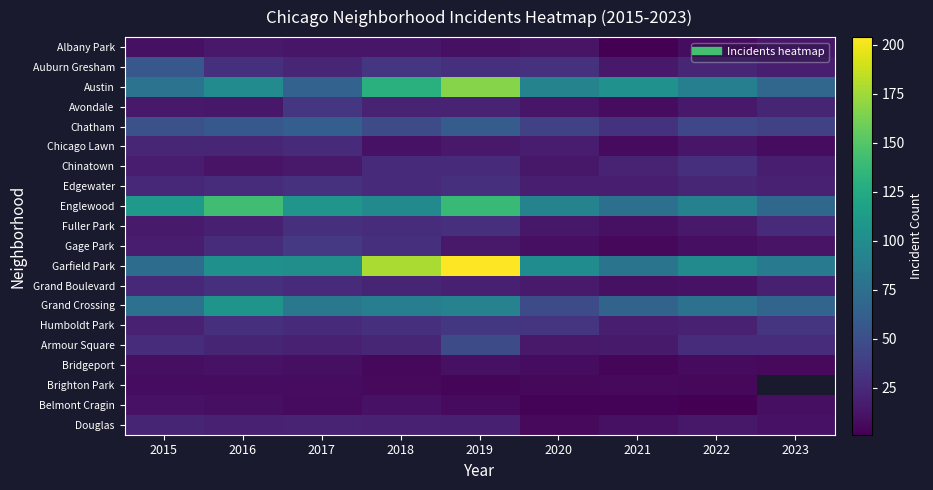

How many Chicago Lawn values are between 11 and 23?

6